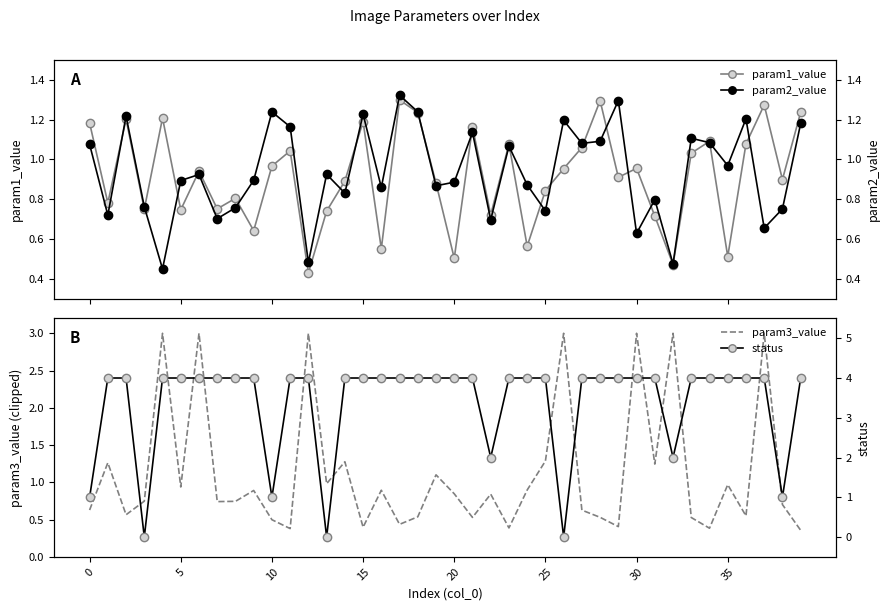

Between 36 and 37, which series saw the biggest shift?

param3_value